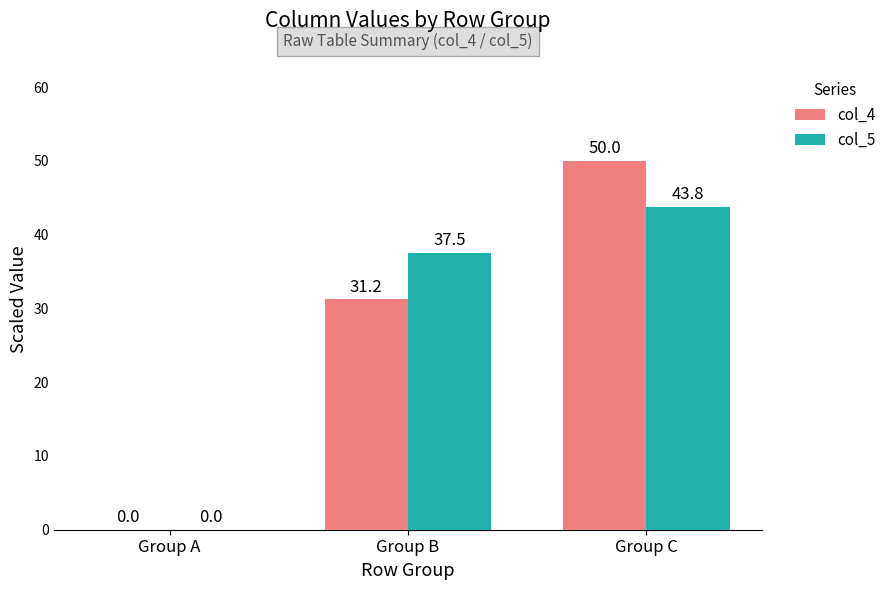

Is it true that col_5 equals -26.8 at Group A?

False